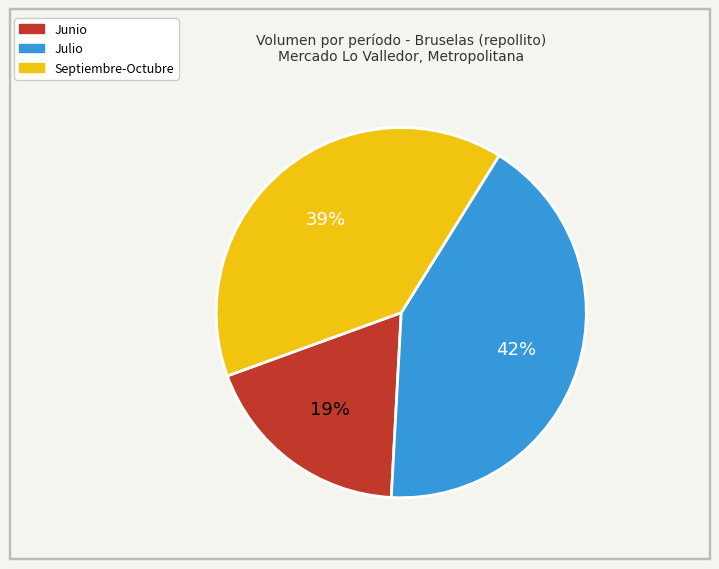

How many slices are in this pie chart?

3